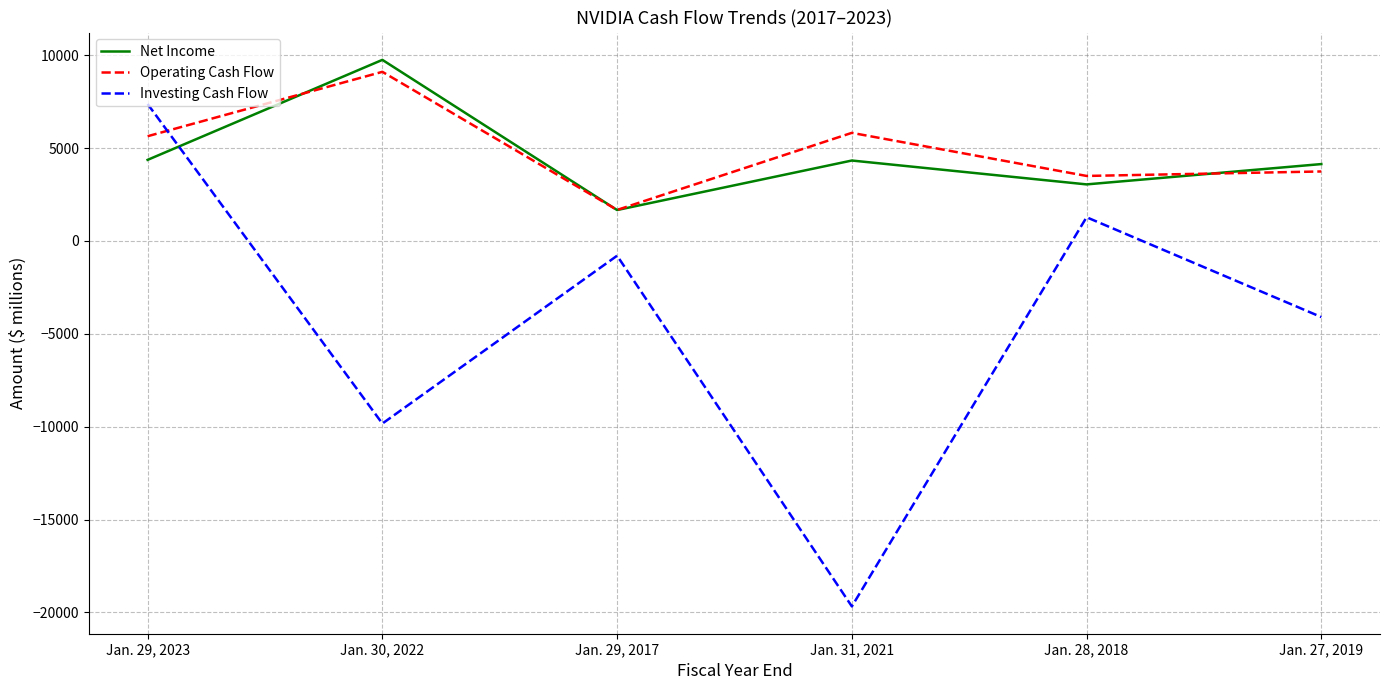

Which series has the widest spread of values?

Investing Cash Flow